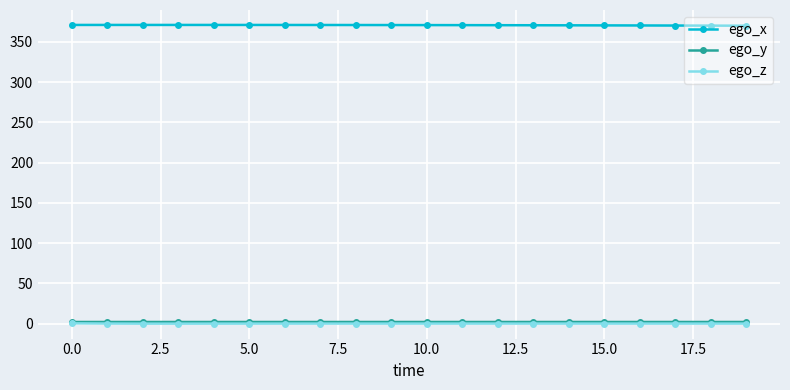

Does the chart have visible grid lines?

Yes